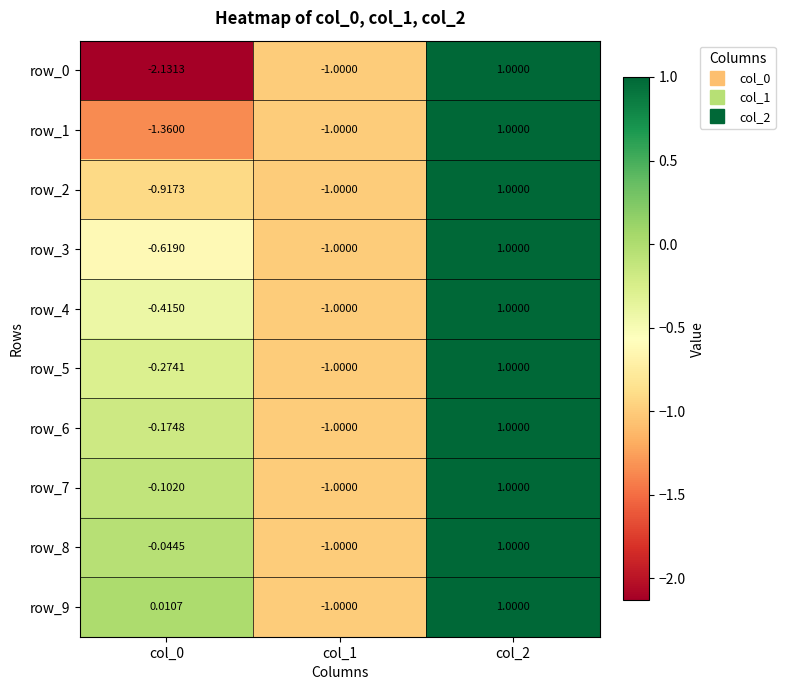

Count the row_3 values in the range -1 to 1.

3